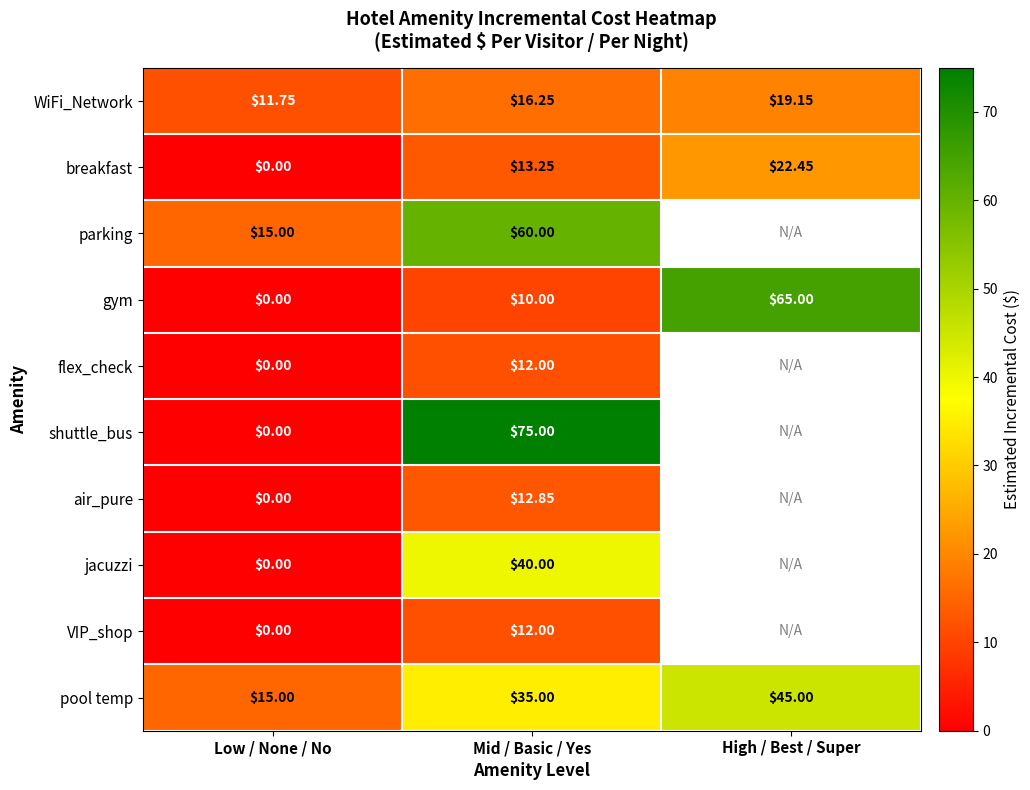

How many distinct data groups are displayed?

10